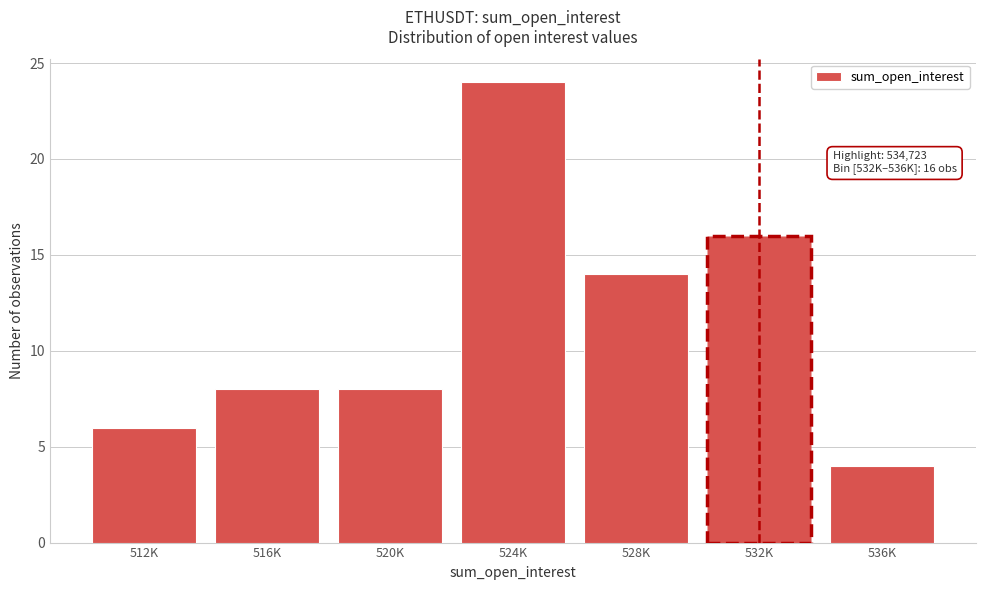

Reading left to right, what are all the values shown in this chart?

6	8	8	24	14	16	4